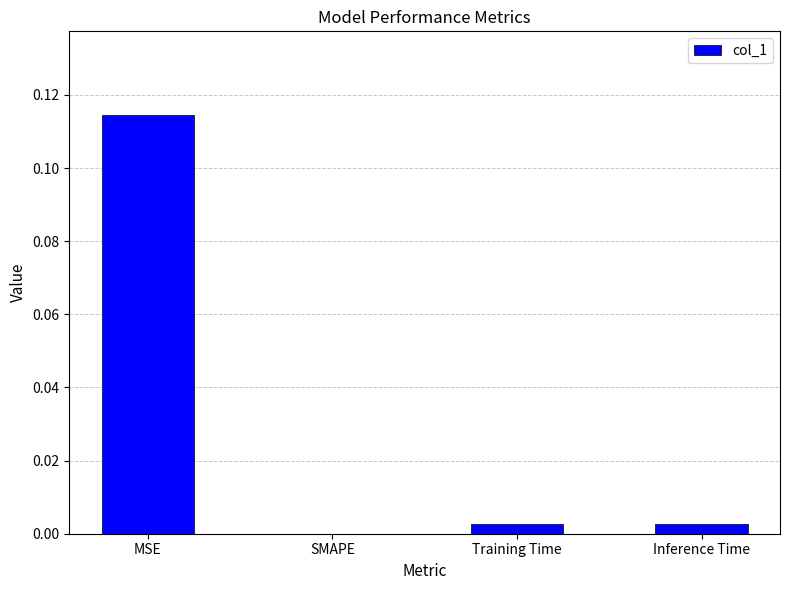

Which category has the highest value across all series?

MSE